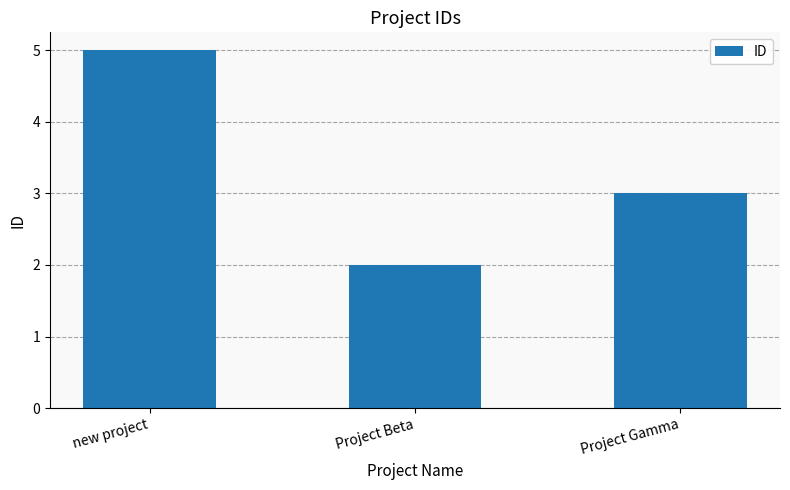

The value at Project Gamma is 3. True or false?

True